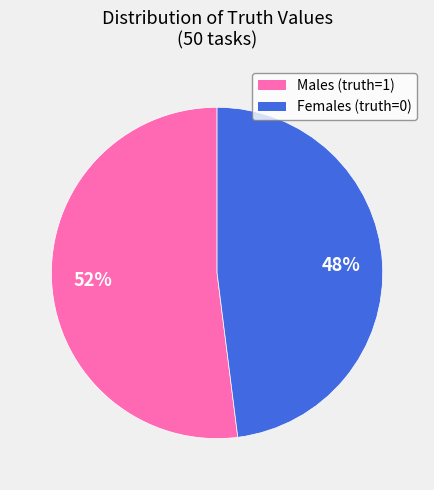

Is there a majority slice in this chart?

Yes